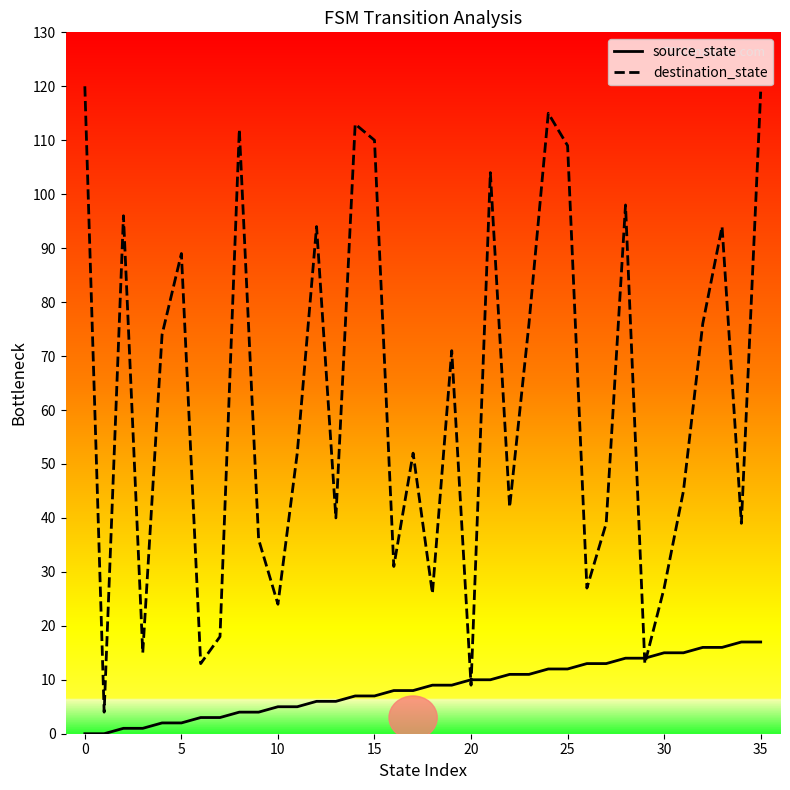

Which series ends up on top after the final intersection of source_state and destination_state?

destination_state